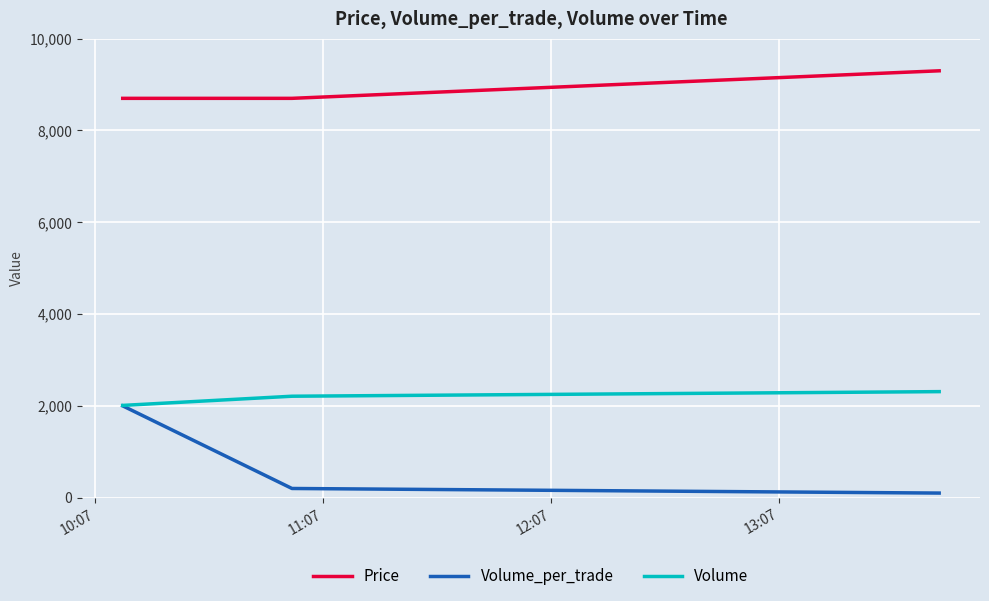

Count the number of data series in this chart.

3